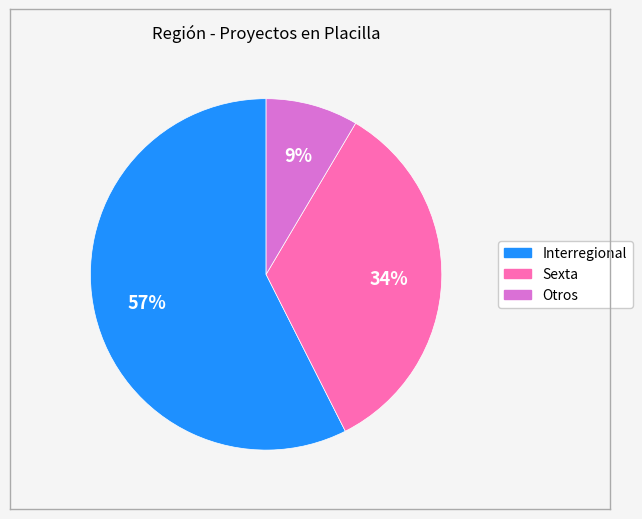

Combined, do Otros and Interregional account for over 50%?

Yes